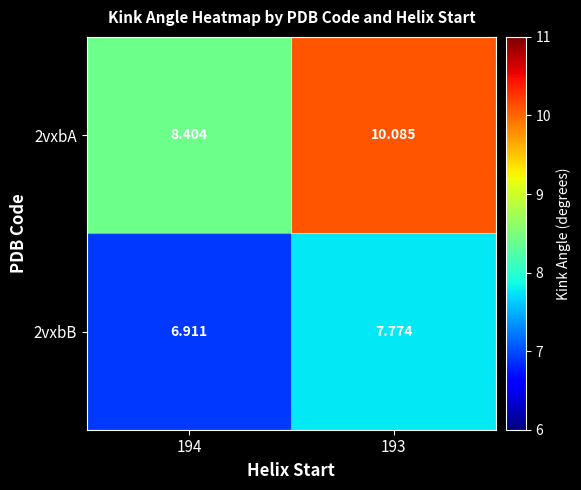

What is the total value across all series at 193?

17.9